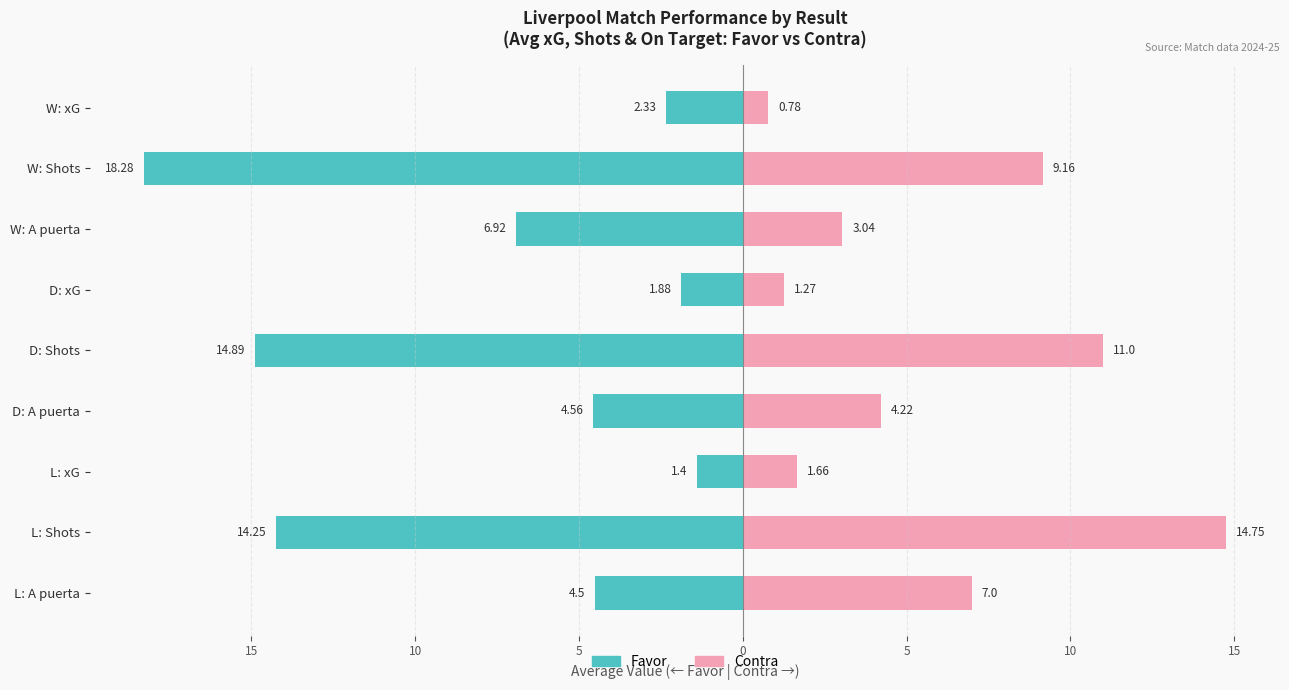

Count the number of data series in this chart.

2